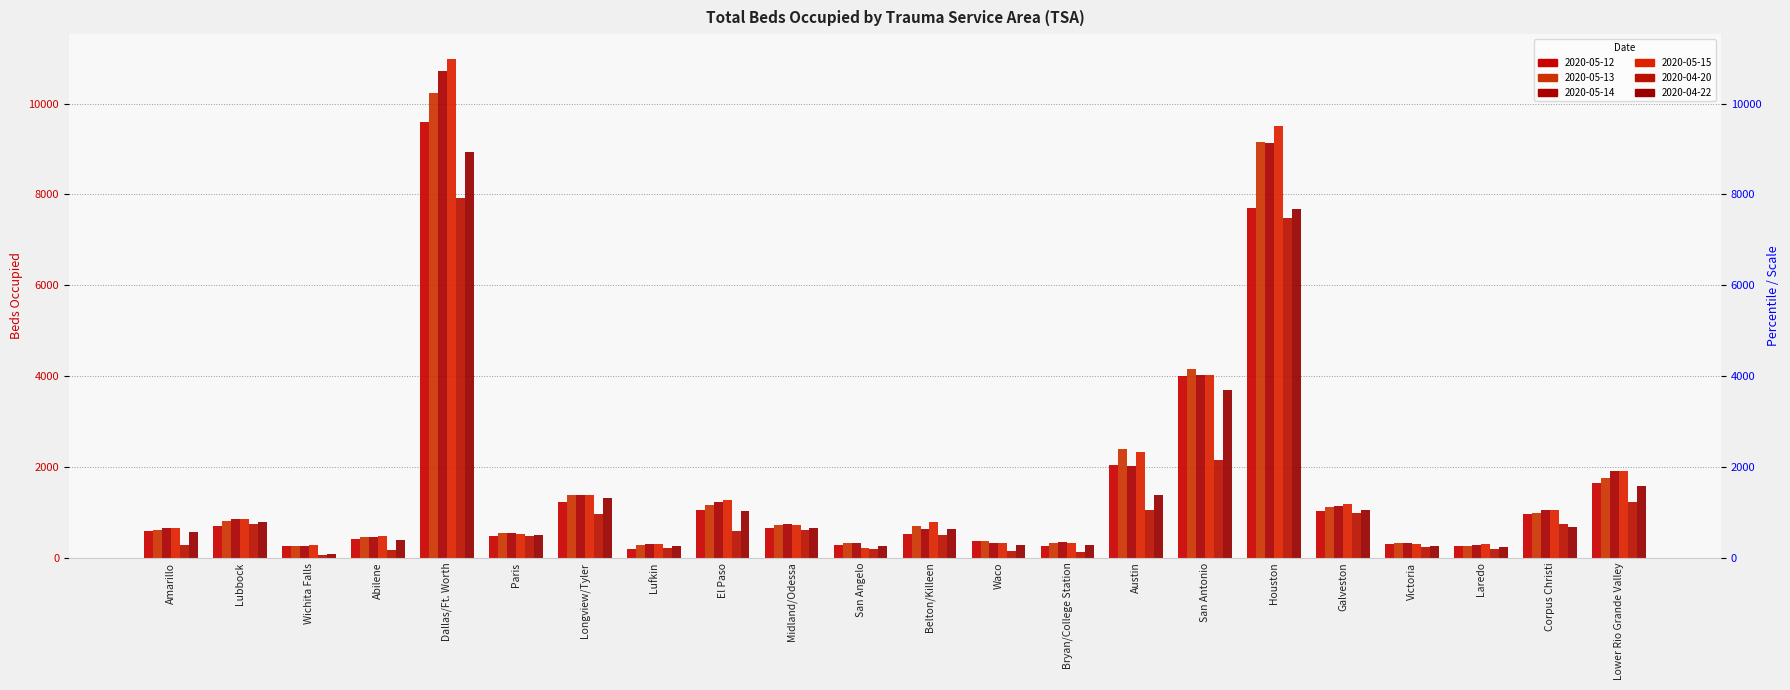

What is the label of the 17th bar from the left?

Houston